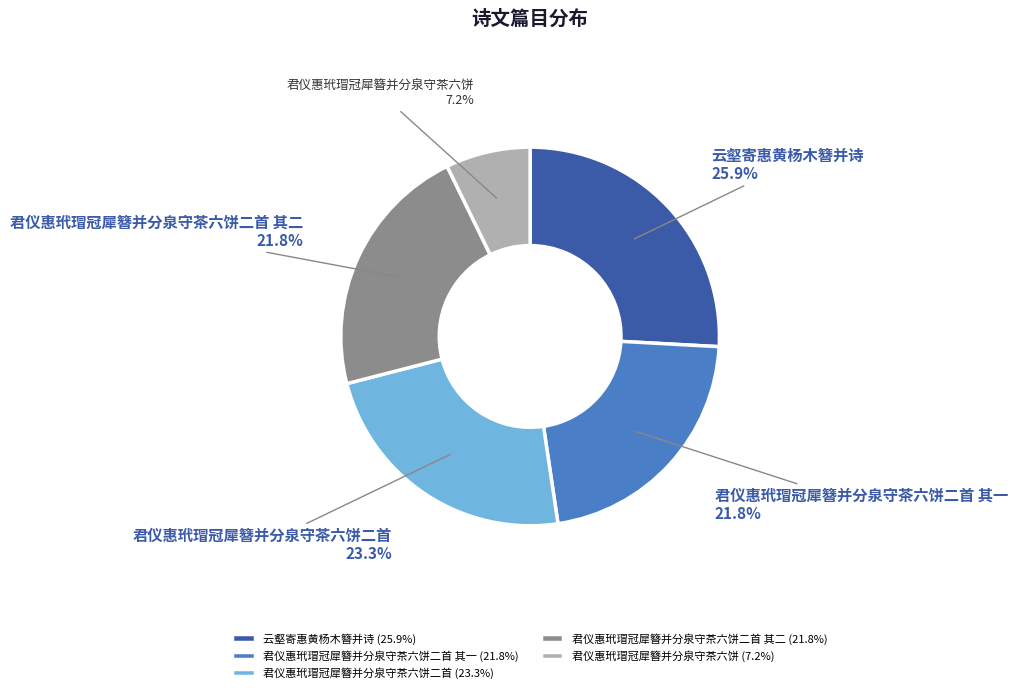

To the nearest percent, what is the difference between the 君仪惠玳瑁冠犀簪并分泉守茶六饼二首 and 君仪惠玳瑁冠犀簪并分泉守茶六饼二首 其一 slice percentages?

2%